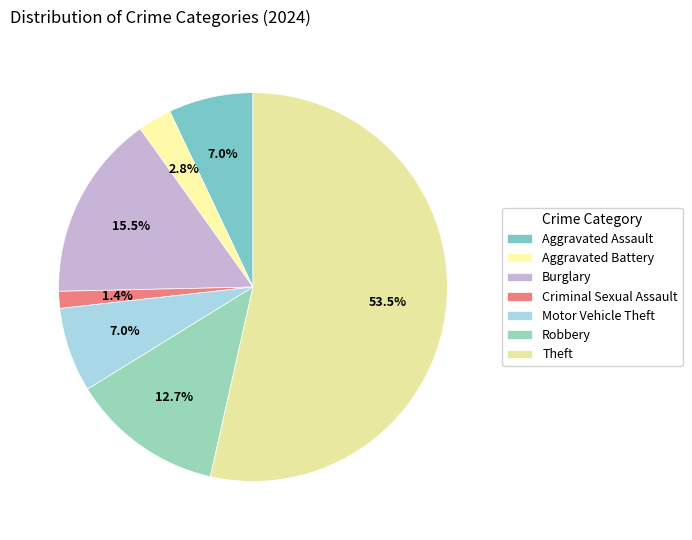

What percentage is the Robbery slice, to the nearest percent?

13%